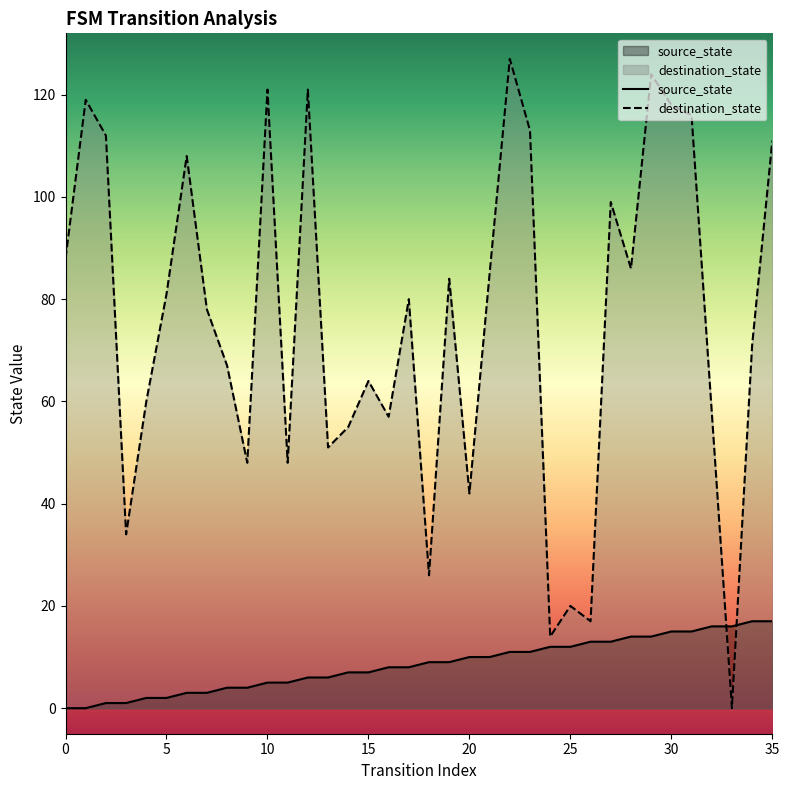

The value of destination_state at 23 is 113. True or false?

True